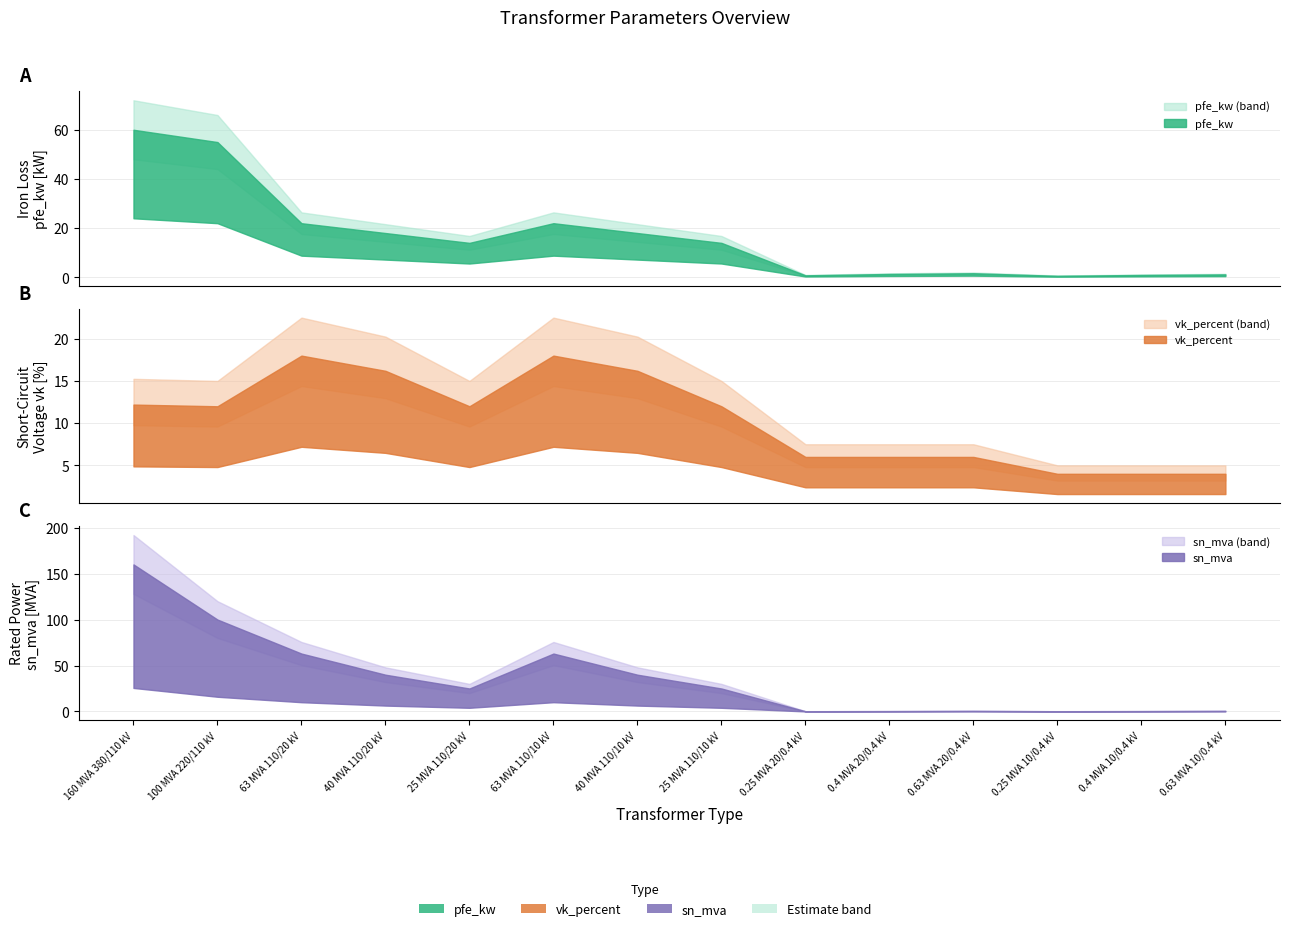

What is the total value across all series at 10?

6.7